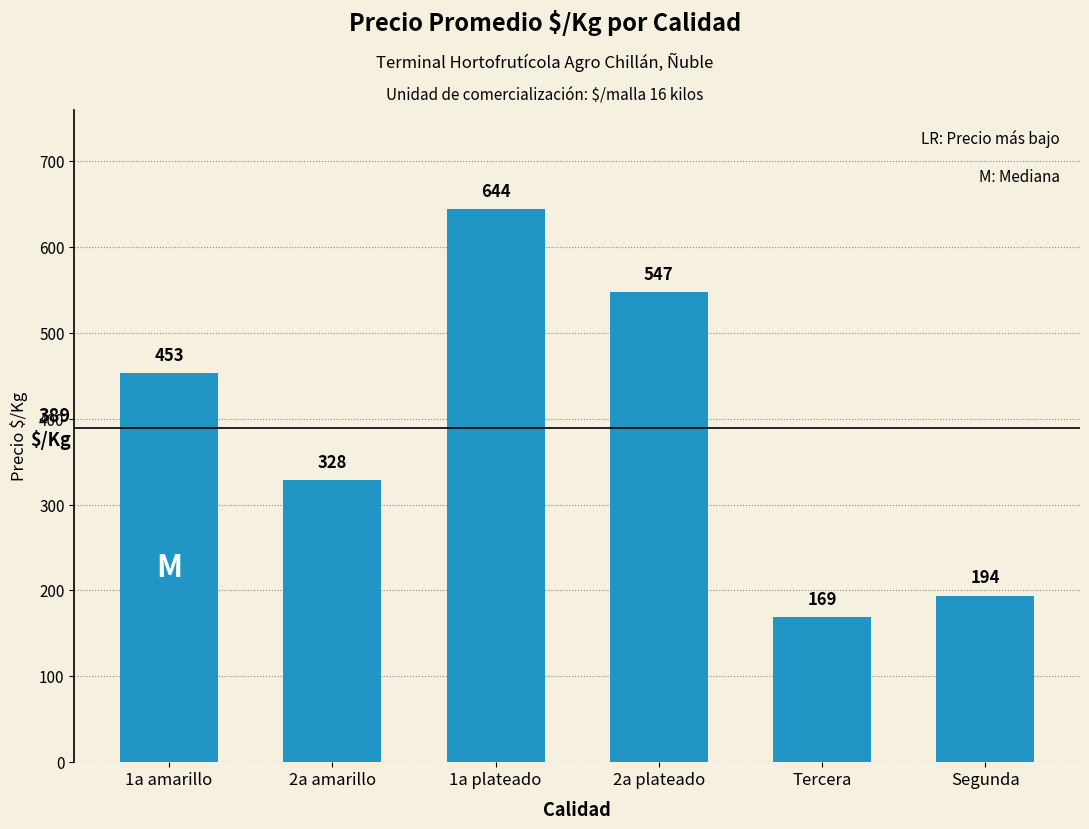

Reading left to right, what are all the values shown in this chart?

453	328	644	547	169	194